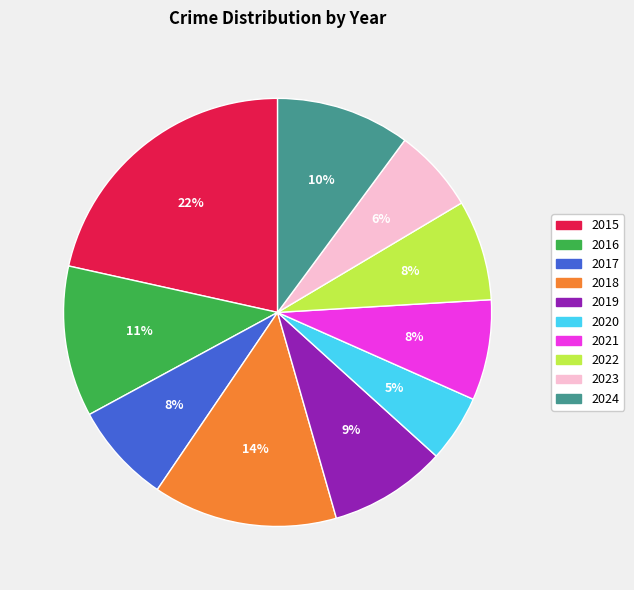

Does 2022 represent more than half of the total?

No